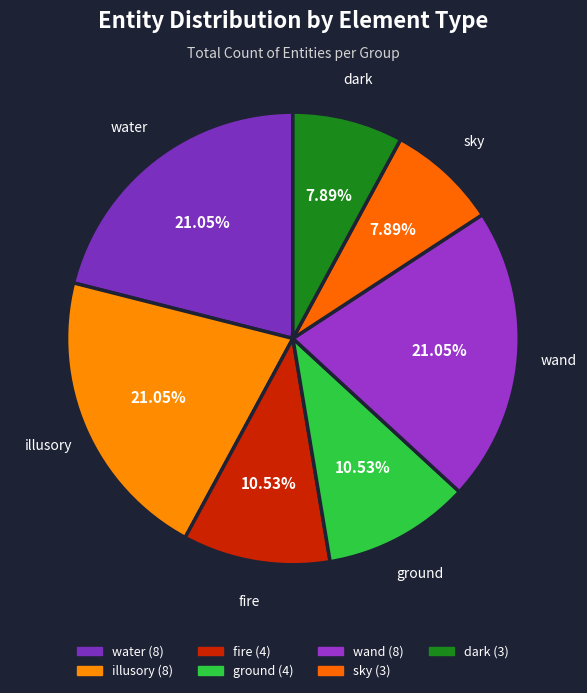

Count the number of slices in the pie.

7